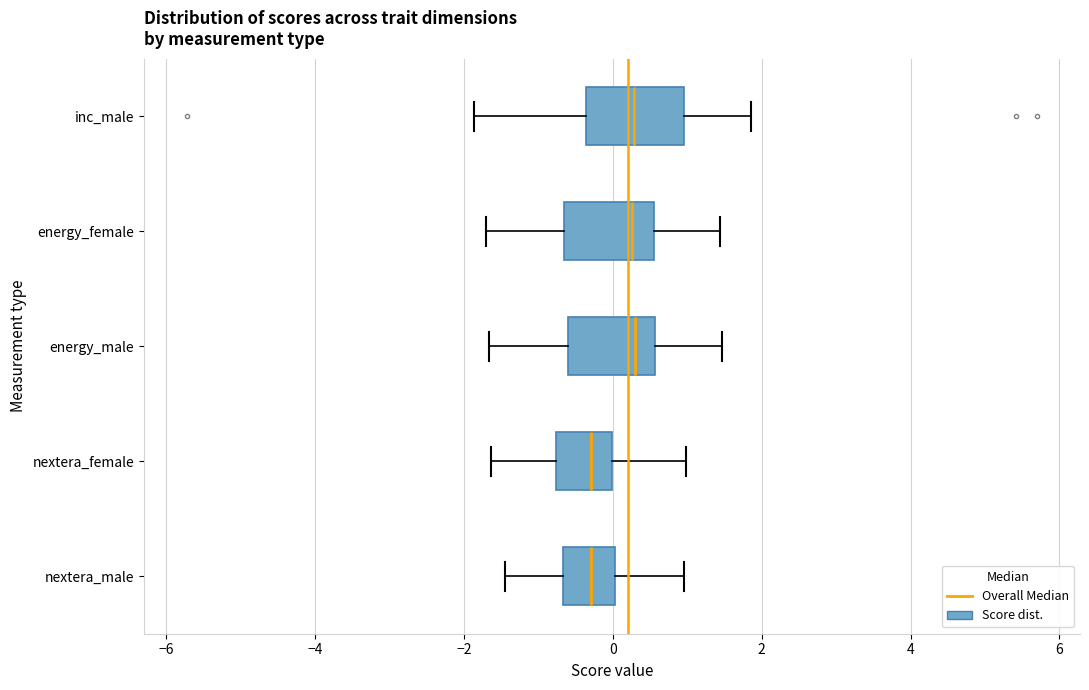

Reading bottom to top, read every box against the x-axis: the position of its median line, the range the box covers, and the ends of its whiskers. The values are not printed on the chart, so give them approximately, as read against the axis.

nextera_male: median -0.2, box -0.6 to 0.0, whiskers -1.4 to 1.0
nextera_female: median -0.2, box -0.8 to 0.0, whiskers -1.6 to 1.0
energy_male: median 0.4, box -0.6 to 0.6, whiskers -1.6 to 1.4
energy_female: median 0.2, box -0.6 to 0.6, whiskers -1.8 to 1.4
inc_male: median 0.2, box -0.4 to 1.0, whiskers -1.8 to 1.8